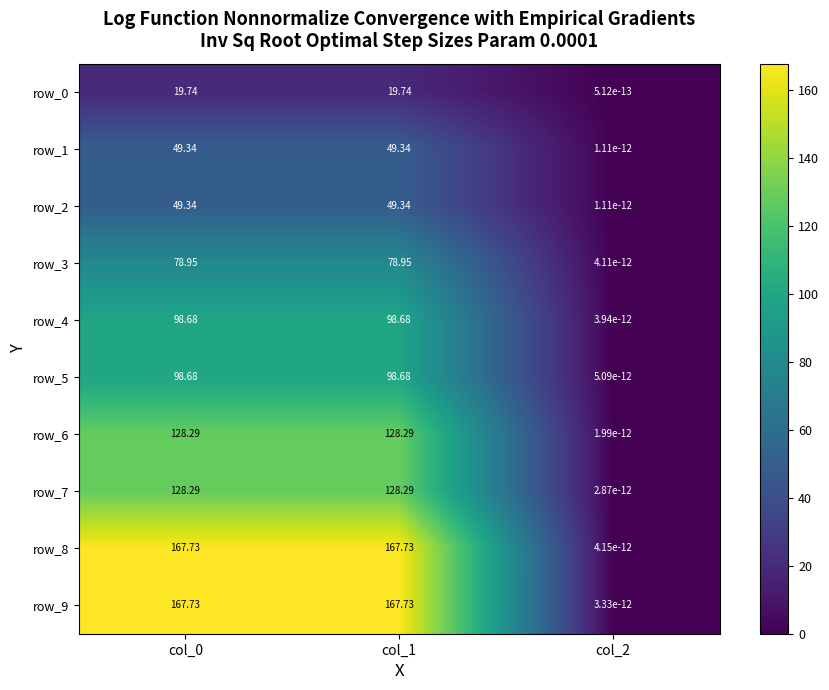

Is the value of row_4 at col_0 greater than the value of row_3 at col_1?

Yes